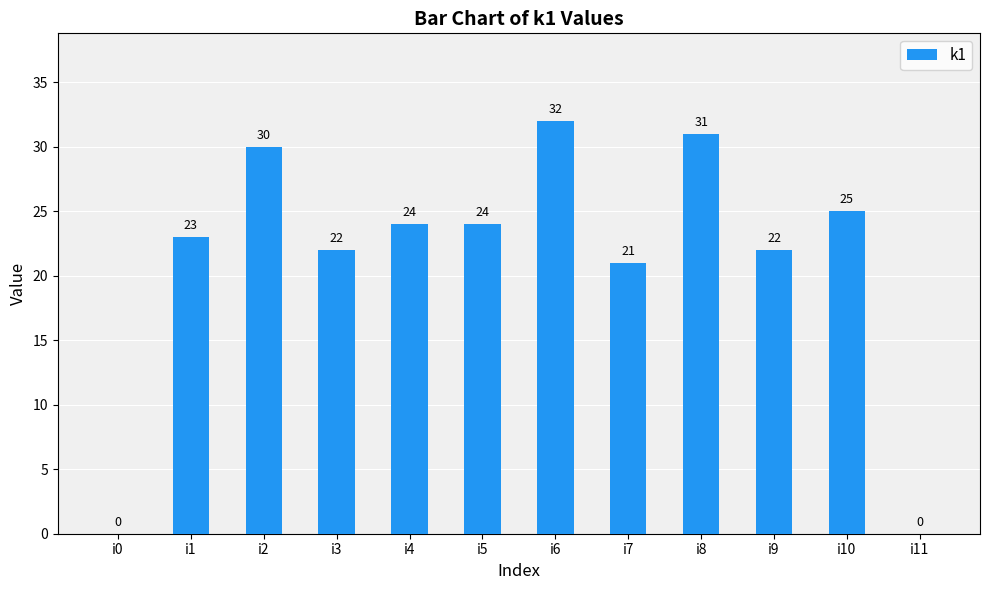

What is the change in value from i2 to i3?

-8